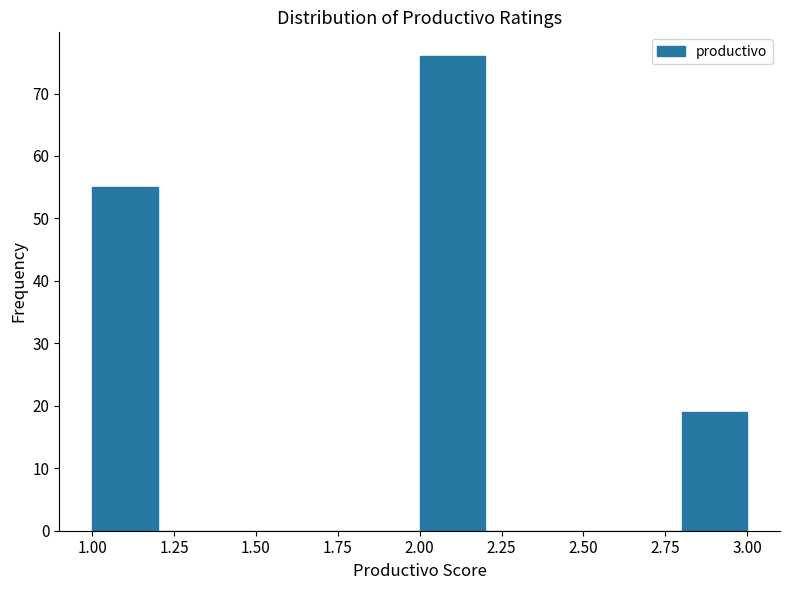

Reading left to right, transcribe this chart: for each bar, give the range it covers on the x-axis and its height. The values are not printed on the chart, so give them approximately, as read against the axis.

1.0 to 1.2: 55
1.2 to 1.4: 0
1.4 to 1.6: 0
1.6 to 1.8: 0
1.8 to 2.0: 0
2.0 to 2.2: 76
2.2 to 2.4: 0
2.4 to 2.6: 0
2.6 to 2.8: 0
2.8 to 3.0: 19